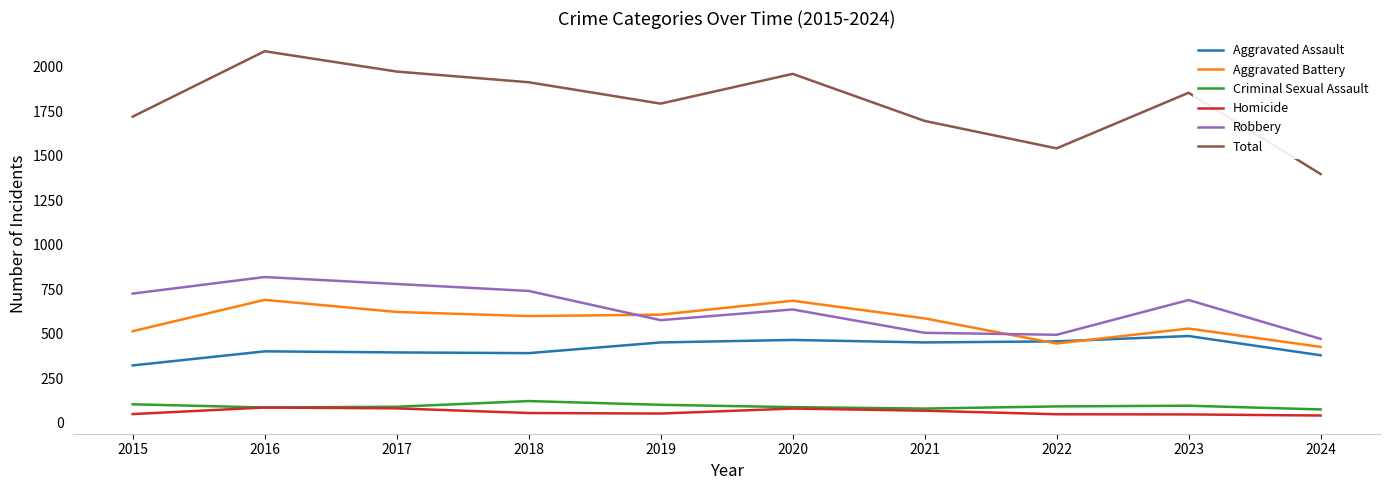

At how many categories does at least one series exceed 63?

10